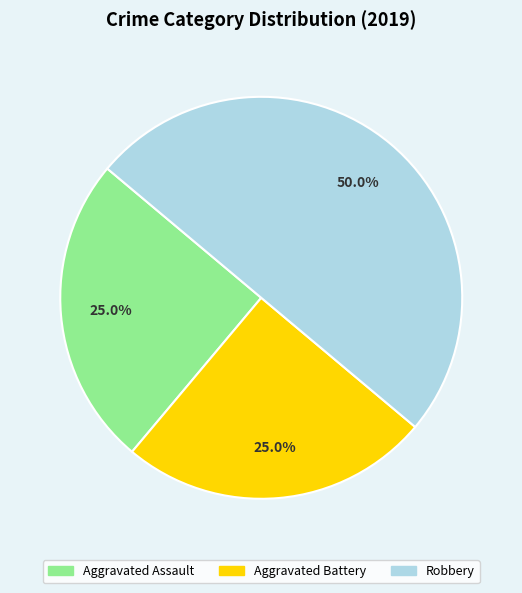

Which category has the biggest portion of the pie?

Robbery